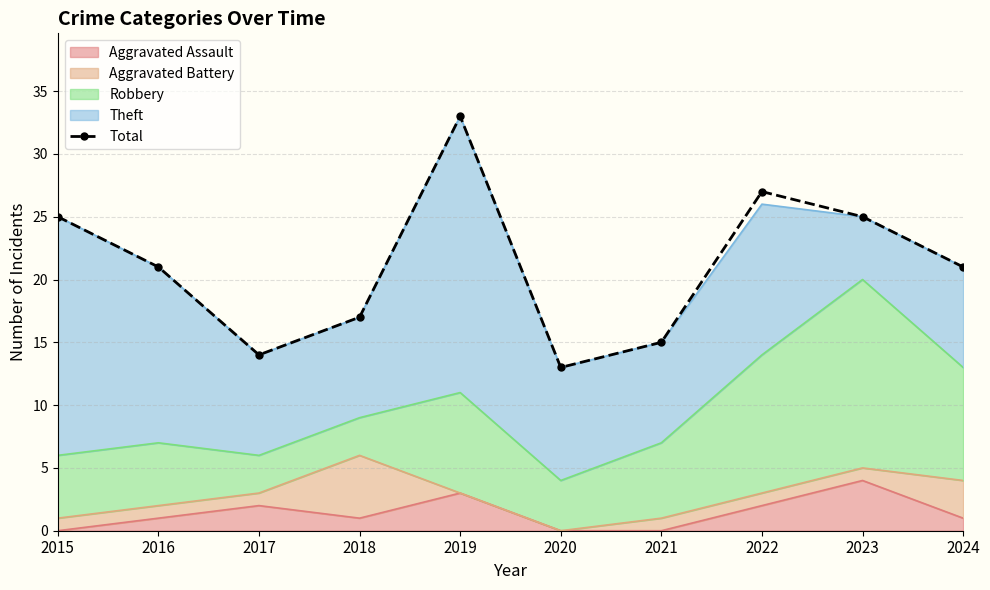

What is the average value?

21